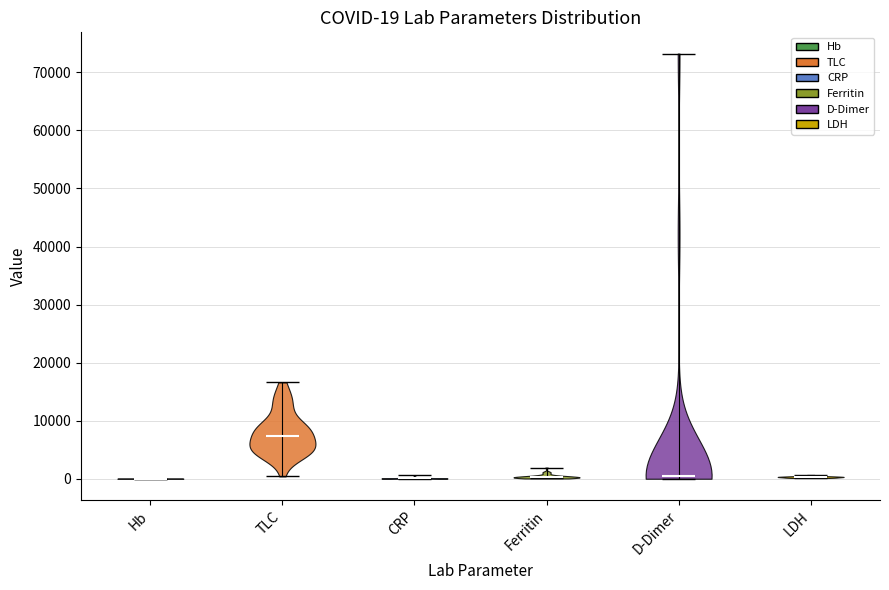

Which violin has the highest median line?

TLC